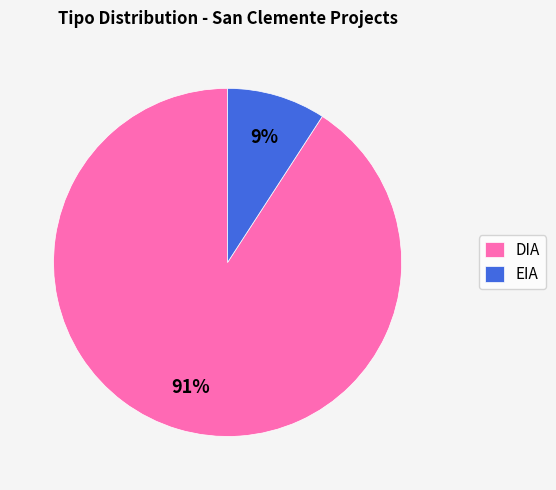

True or false: DIA accounts for 91% of the total.

True